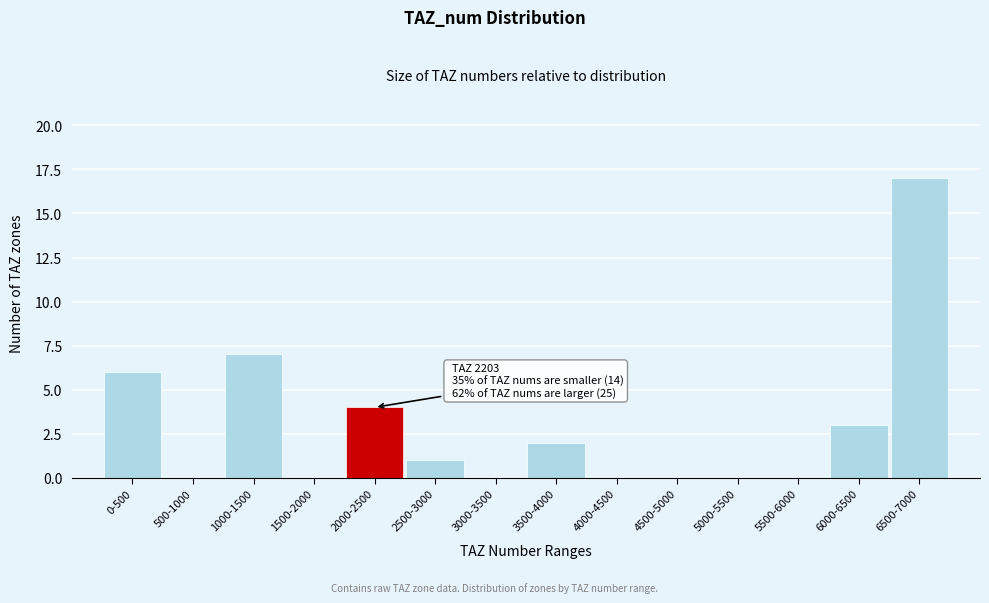

Reading right to left, what are all the values shown in this chart?

6500-7000=17	6000-6500=3	5500-6000=0	5000-5500=0	4500-5000=0	4000-4500=0	3500-4000=2	3000-3500=0	2500-3000=1	2000-2500=4	1500-2000=0	1000-1500=7	500-1000=0	0-500=6